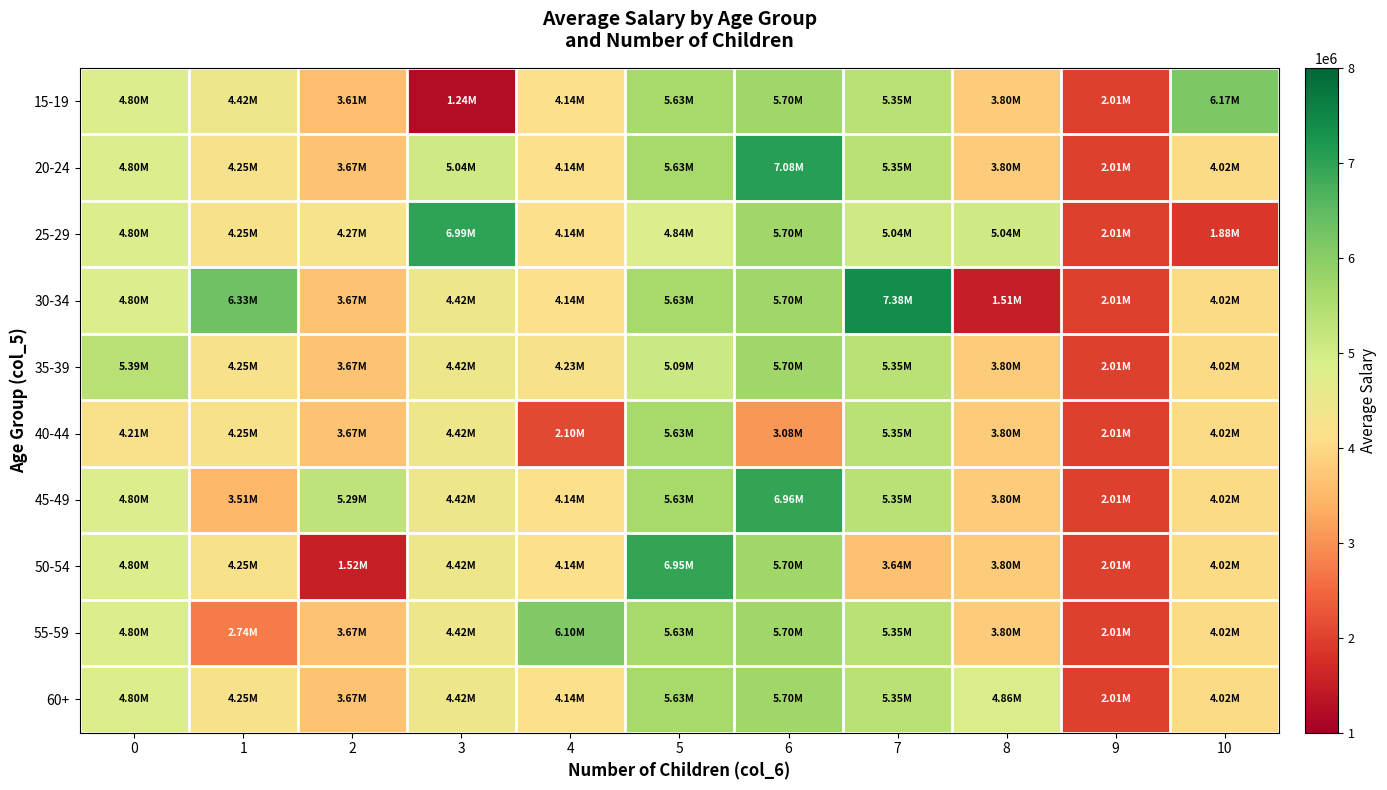

Which label corresponds to the largest value in the chart?

7